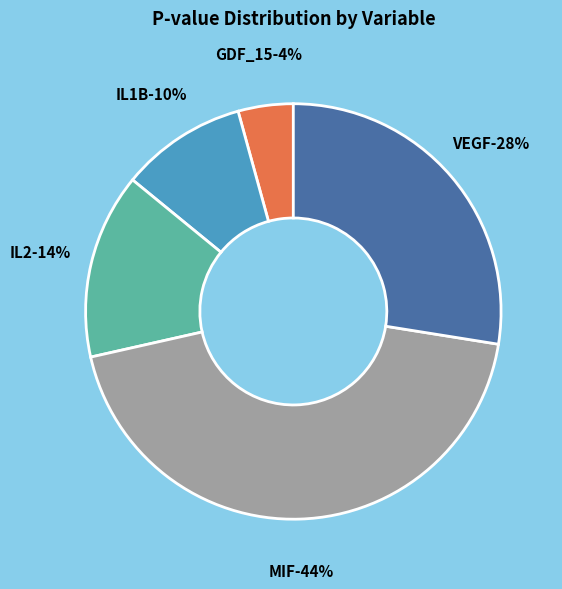

To the nearest percent, what is the difference between the largest and smallest slice percentages?

40%